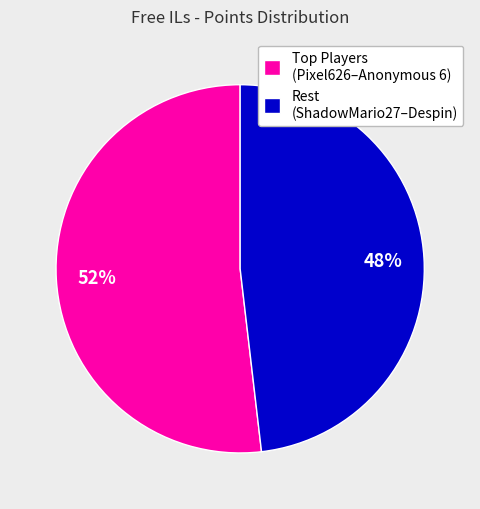

Which slice represents more than half of the pie?

Top Players (Pixel626–Anonymous 6)